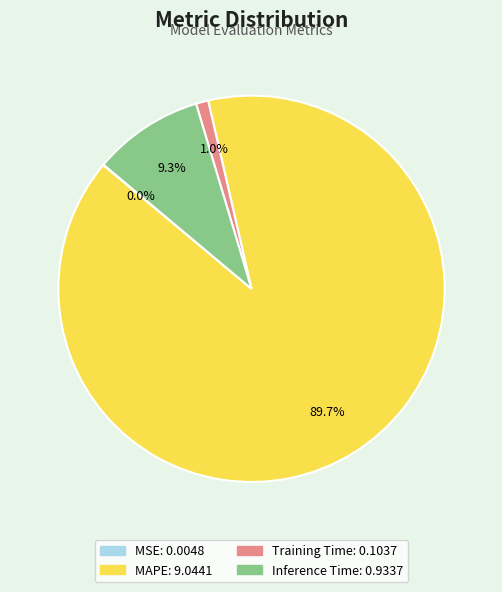

Which category has the biggest portion of the pie?

MAPE